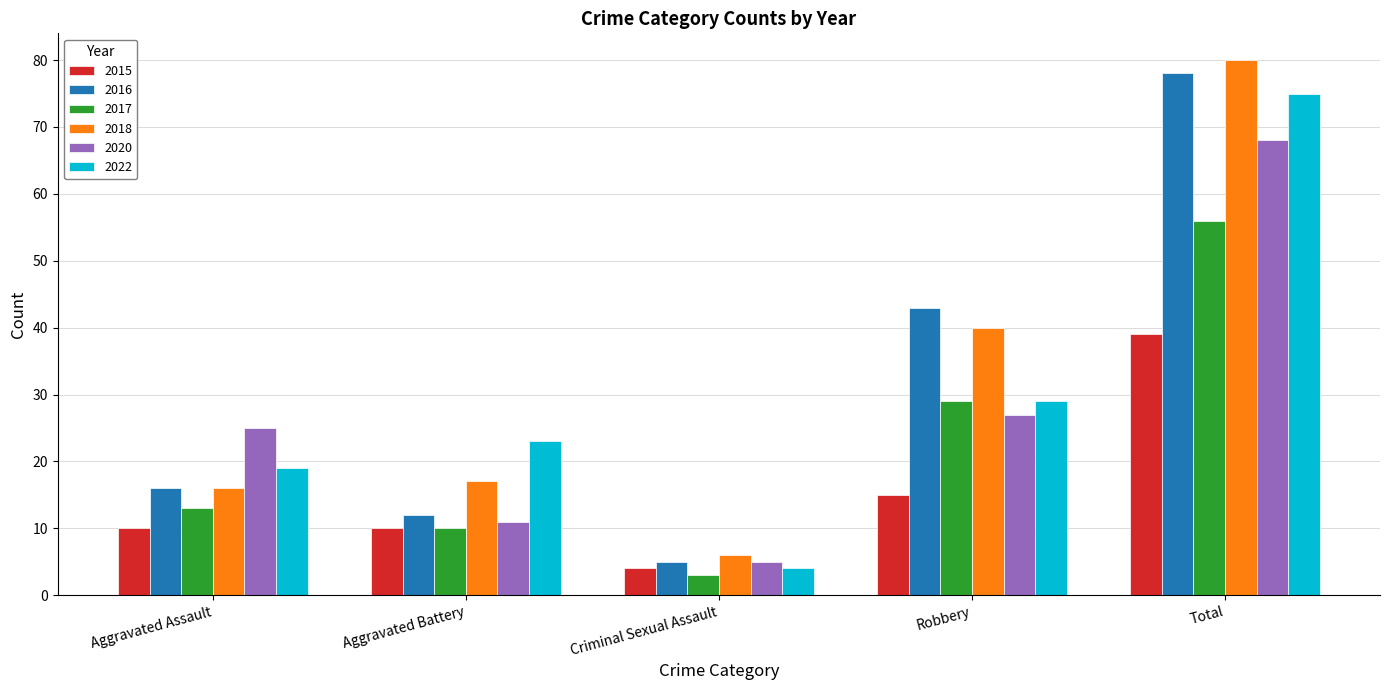

Reading left to right, list all the values displayed in this chart.

2015: 10	10	4	15	39
2016: 16	12	5	43	78
2017: 13	10	3	29	56
2018: 16	17	6	40	80
2020: 25	11	5	27	68
2022: 19	23	4	29	75